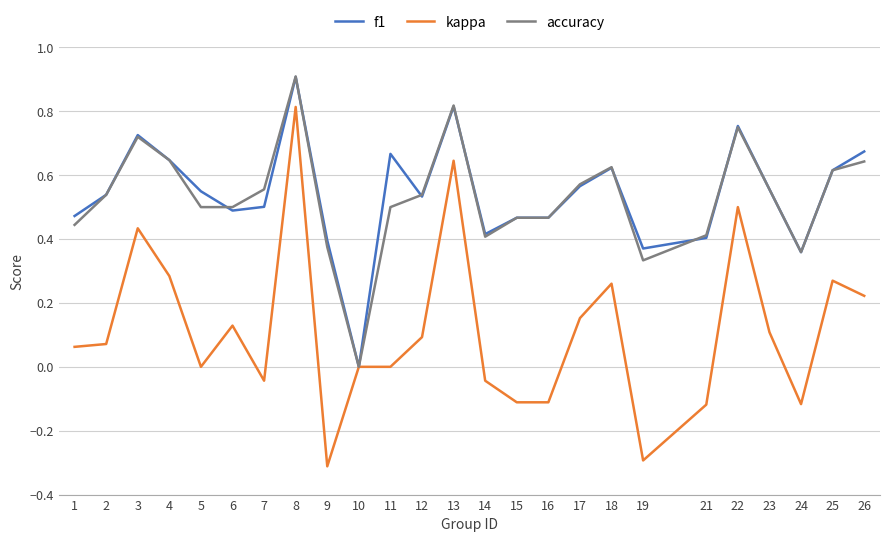

What is the difference between the maximum and minimum values in the kappa series?

1.1